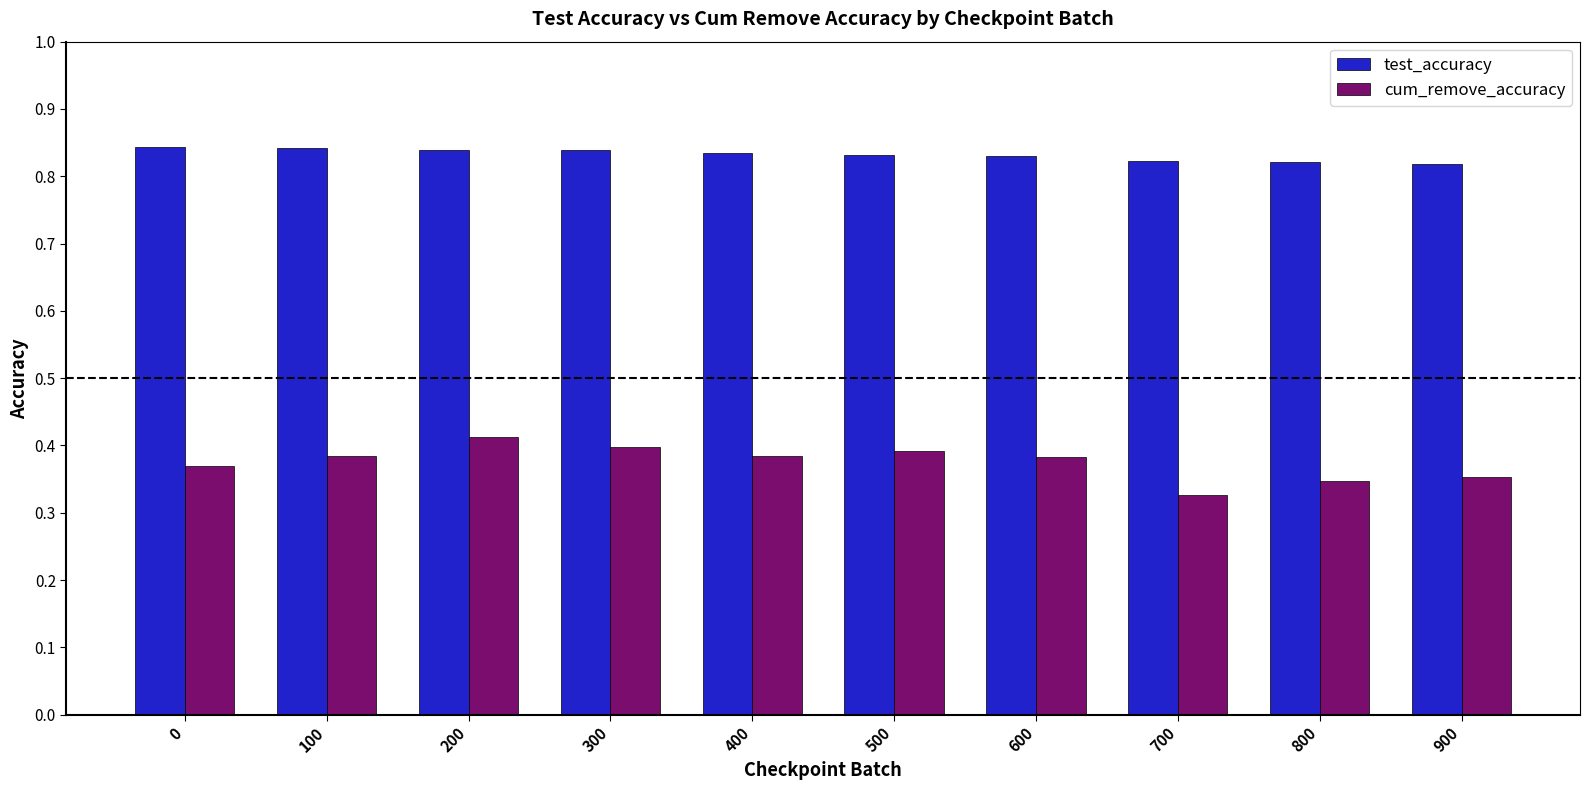

Which category has the lowest value across all series?

700